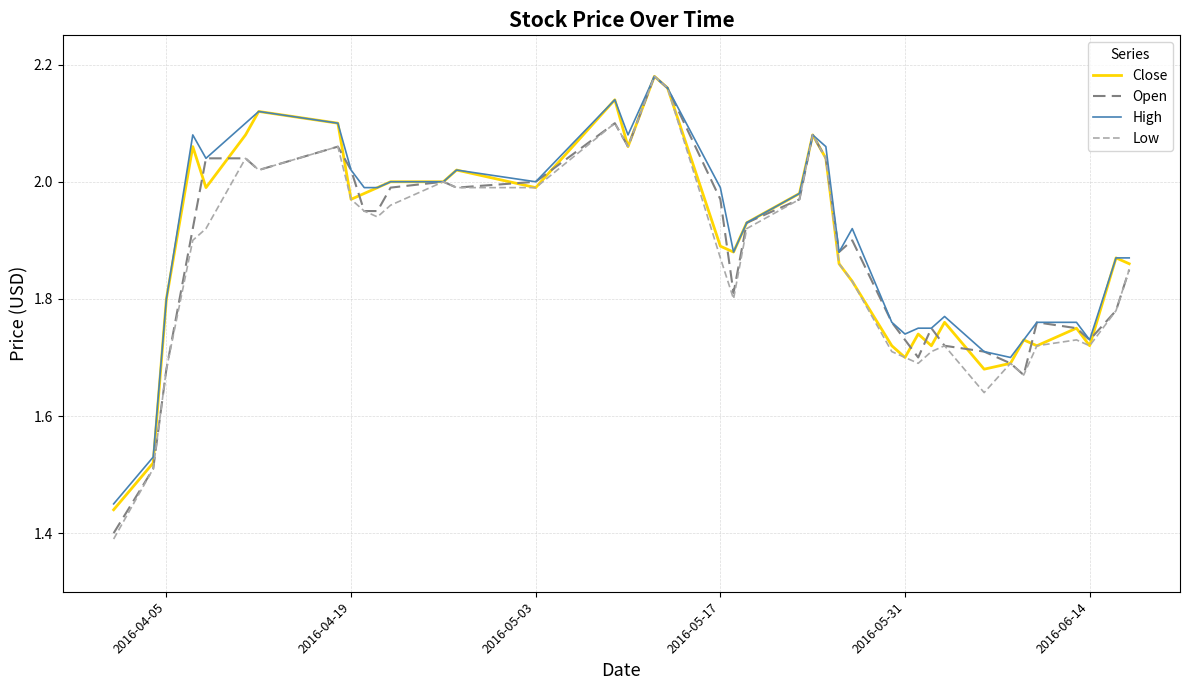

Which series has the largest range (max minus min)?

Low